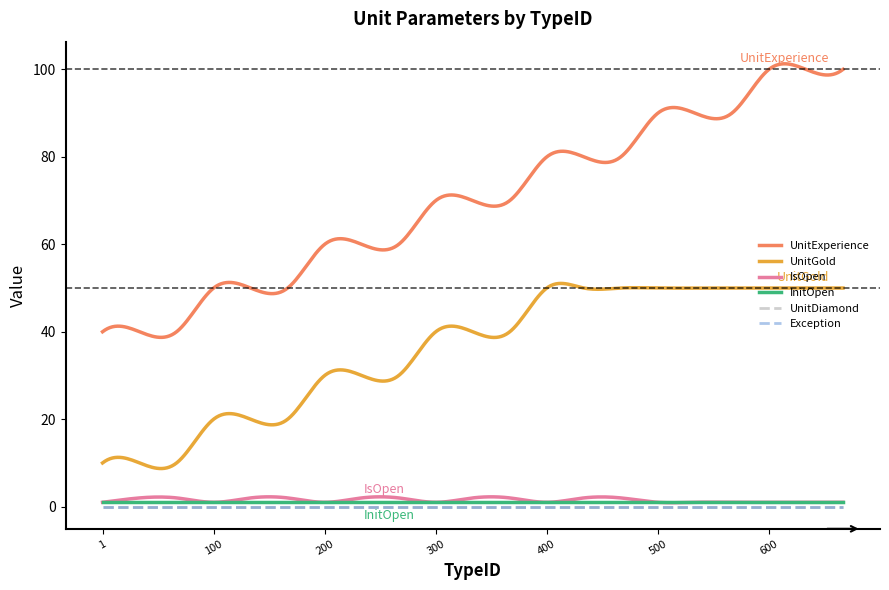

What is the difference between the highest and lowest values at 500?

90